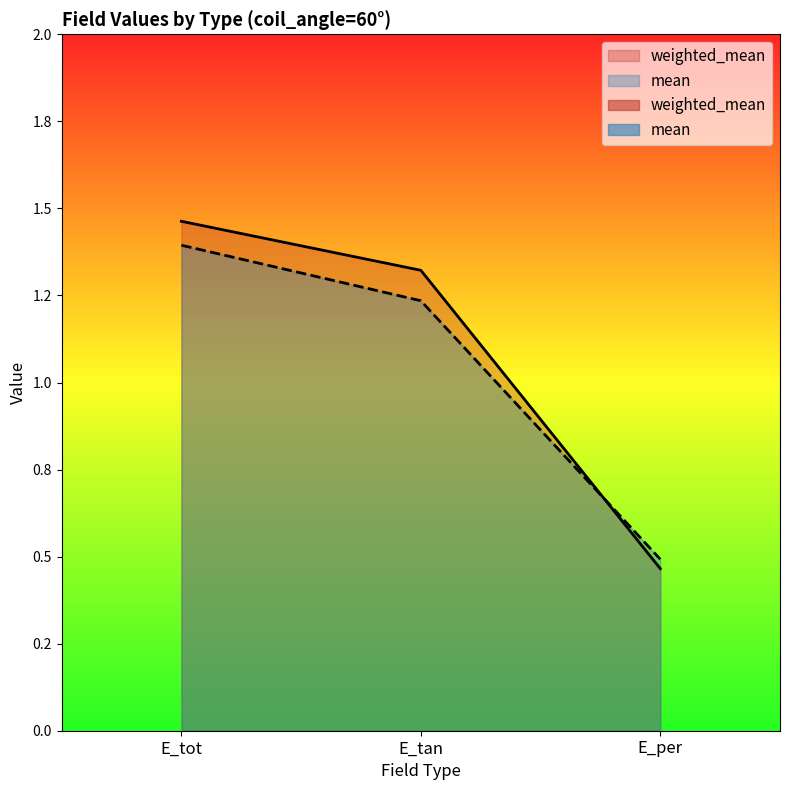

What is the approximate value of mean at E_tot?

1.4